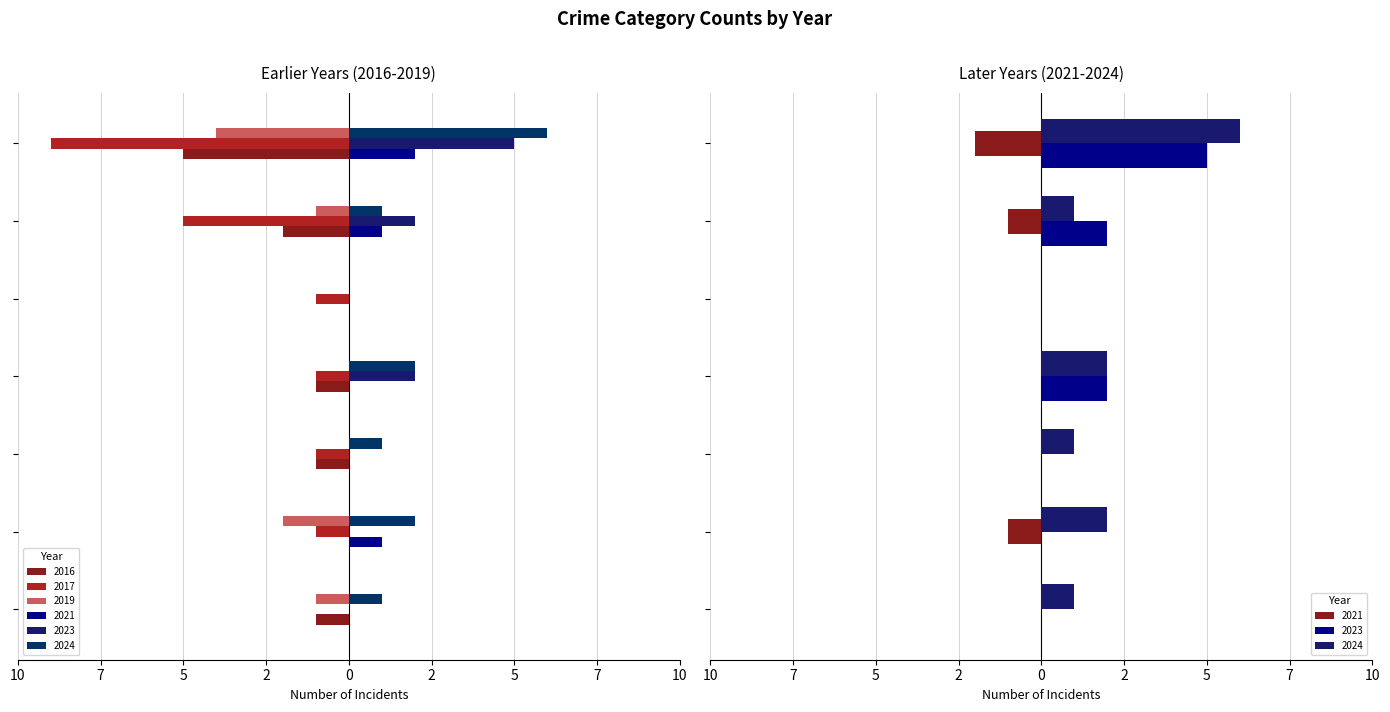

At which label does 2019 first exceed -1?

Burglary